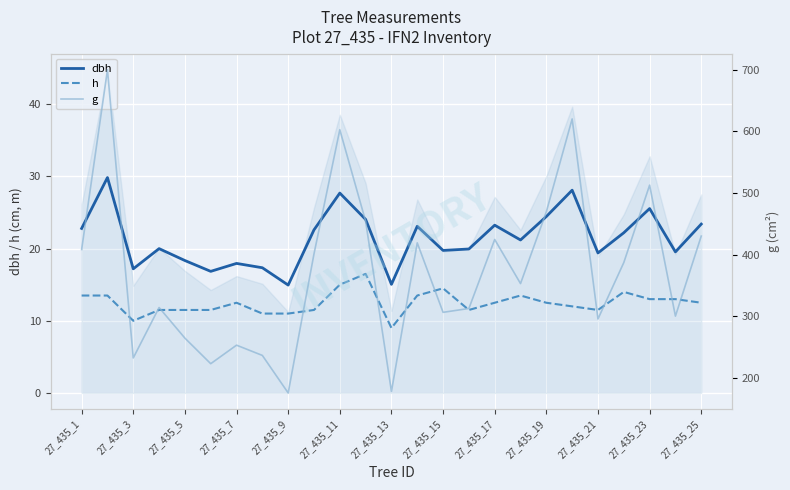

True or false: dbh and h intersect in this chart.

False